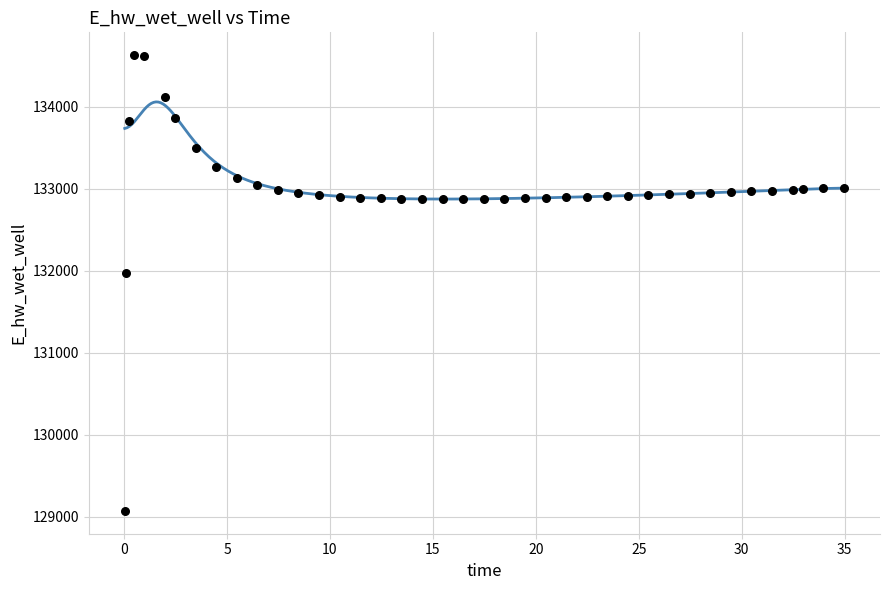

What Y value in the scatter plot is closest to 131849?

131970.0